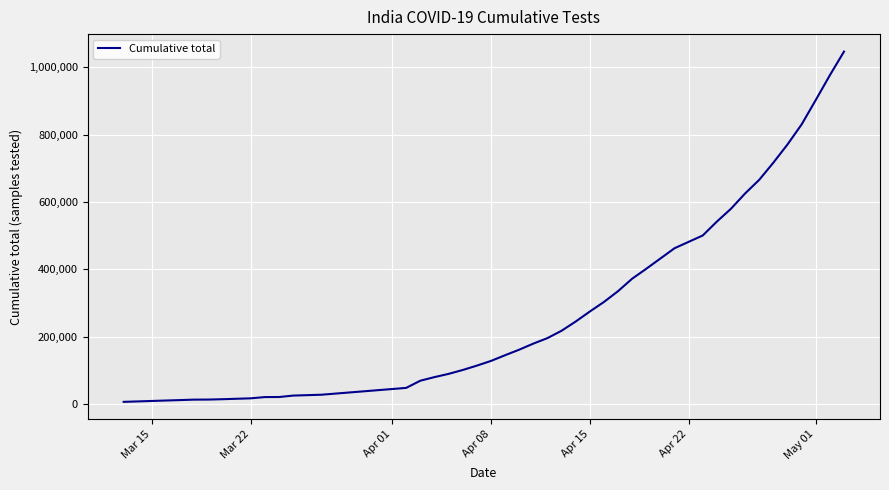

What is the greatest value displayed?

1046450